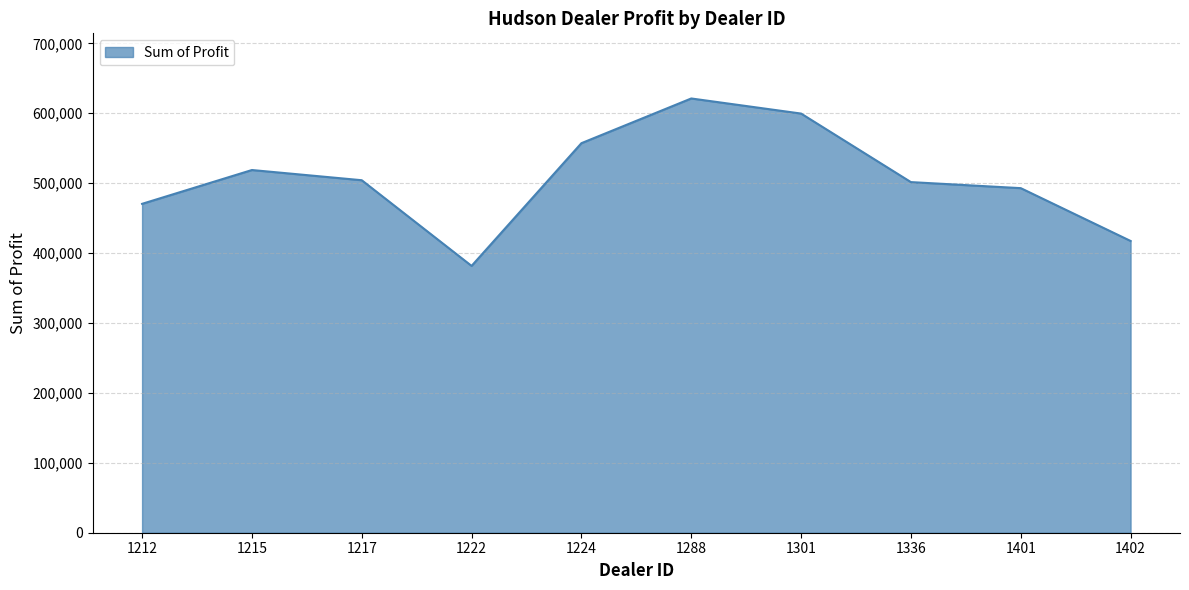

Is it true that the value at 1301 is 215491.2?

False